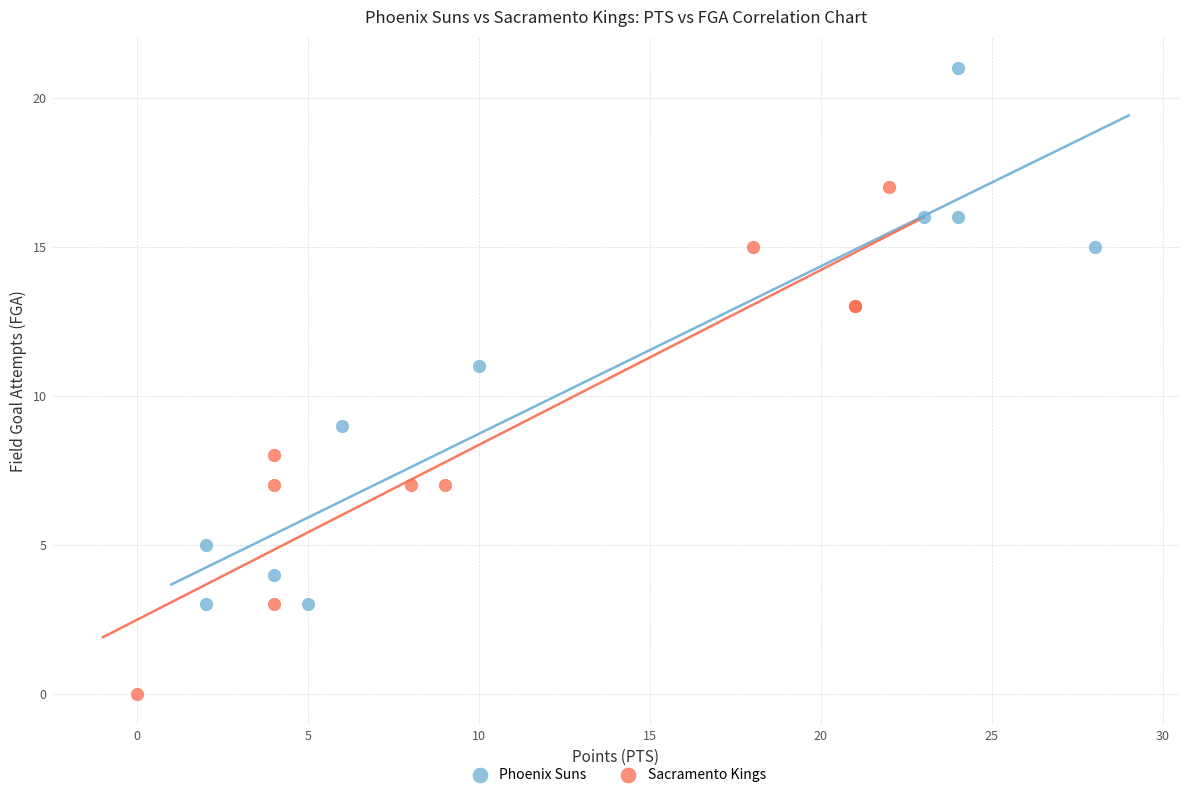

Which series contains the highest Y value?

Phoenix Suns